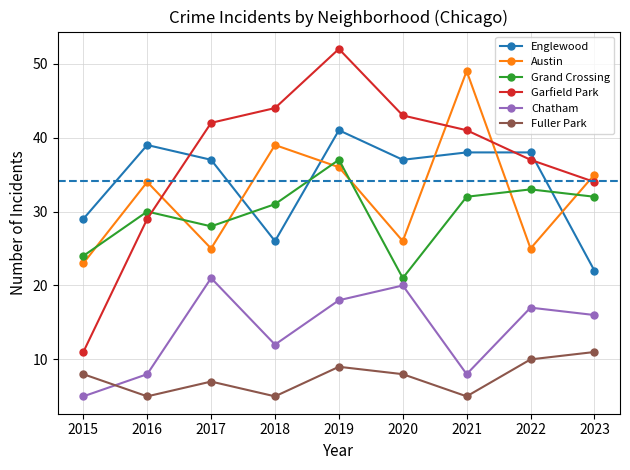

Reading left to right, what are all the values shown in this chart?

Englewood: 2015=29	2016=39	2017=37	2018=26	2019=41	2020=37	2021=38	2022=38	2023=22
Austin: 2015=23	2016=34	2017=25	2018=39	2019=36	2020=26	2021=49	2022=25	2023=35
Grand Crossing: 2015=24	2016=30	2017=28	2018=31	2019=37	2020=21	2021=32	2022=33	2023=32
Garfield Park: 2015=11	2016=29	2017=42	2018=44	2019=52	2020=43	2021=41	2022=37	2023=34
Chatham: 2015=5	2016=8	2017=21	2018=12	2019=18	2020=20	2021=8	2022=17	2023=16
Fuller Park: 2015=8	2016=5	2017=7	2018=5	2019=9	2020=8	2021=5	2022=10	2023=11